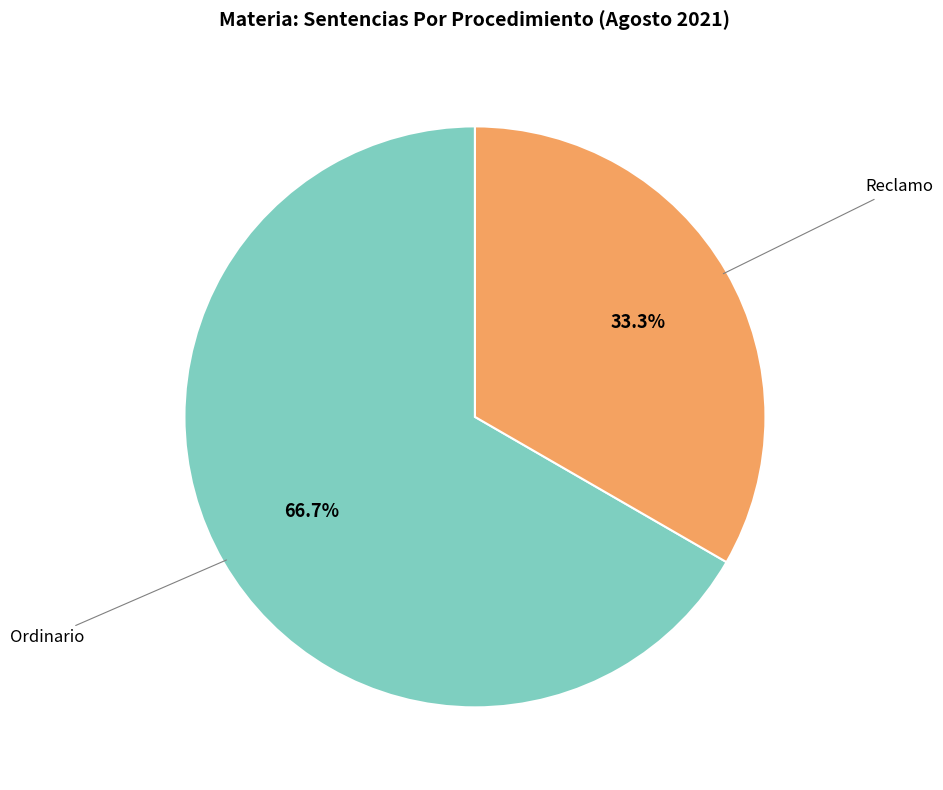

Does any single category account for the majority?

Yes